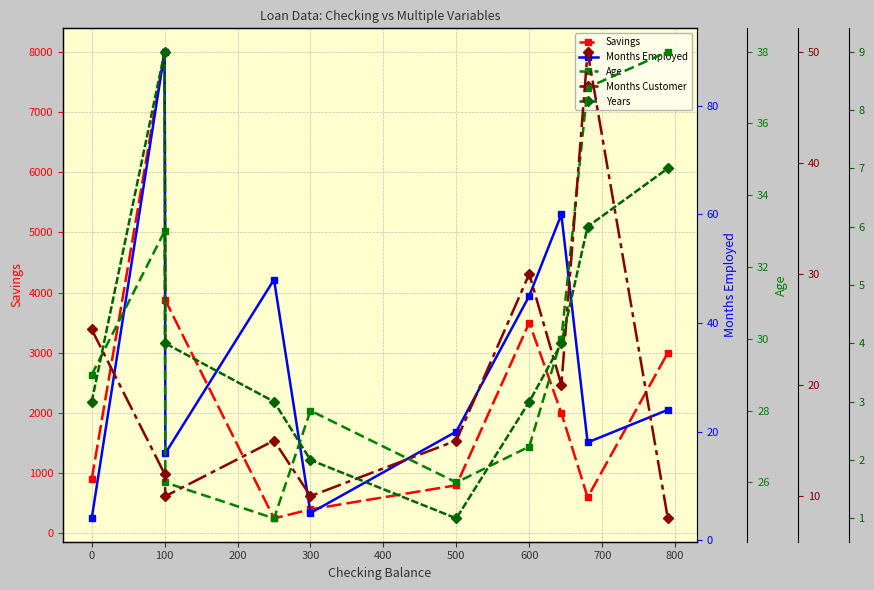

The Savings series shows 1386 at 0. True or false?

False